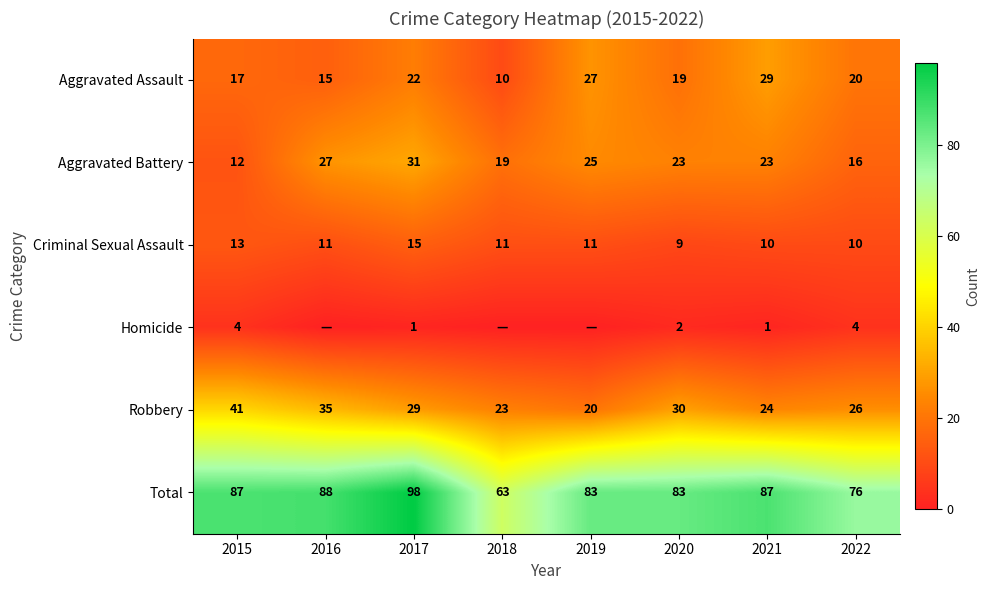

Which has a higher value, 2019 or 2021?

2021